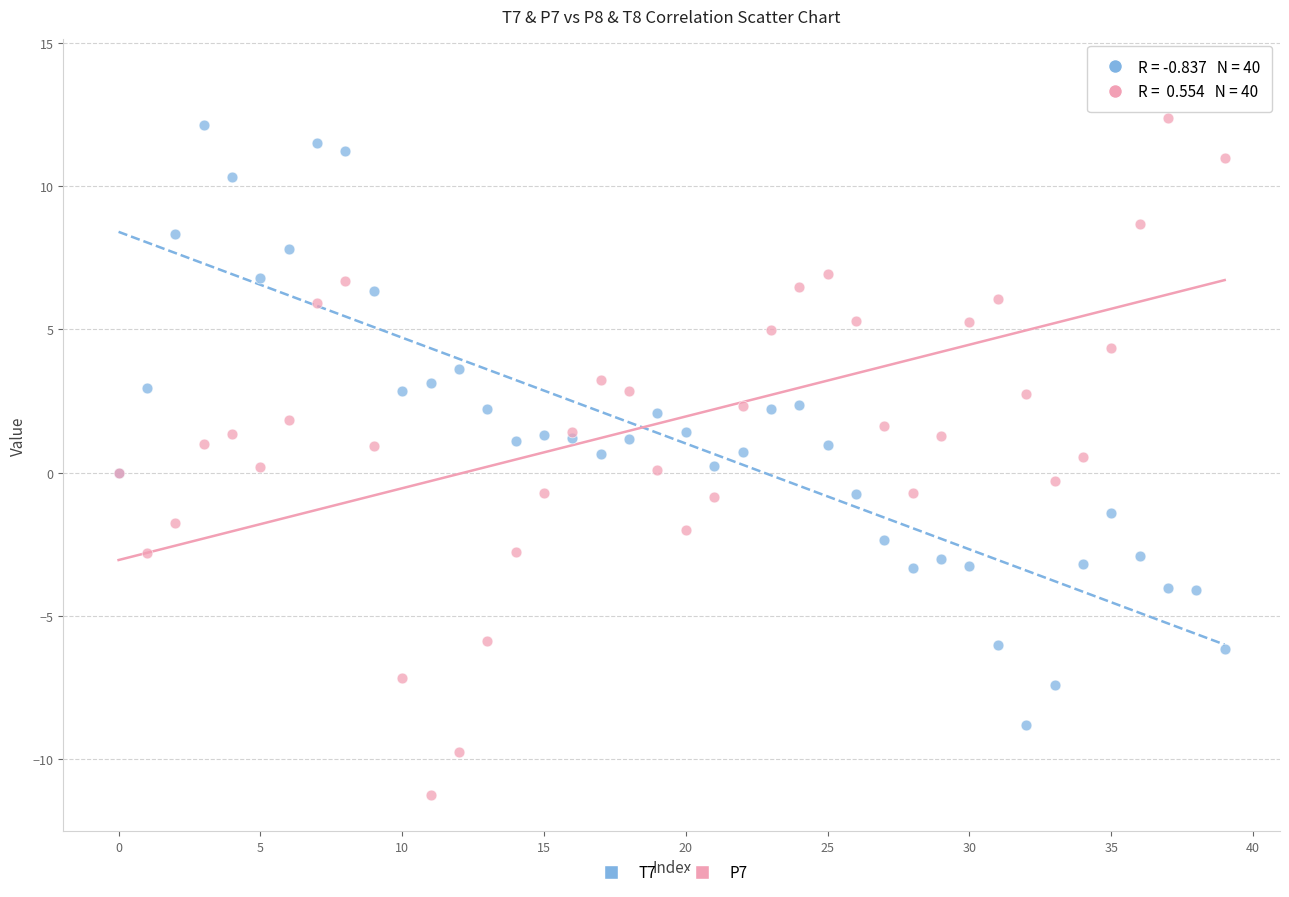

What are all the series names shown in the legend?

T7, P7